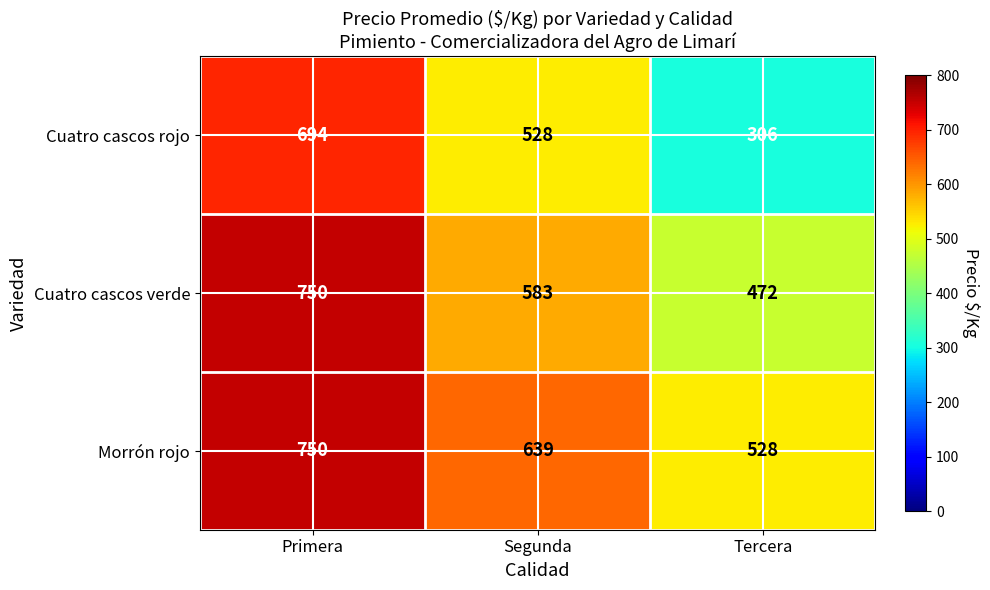

Reading right to left, list all the values displayed in this chart.

Cuatro cascos rojo: 306	528	694
Cuatro cascos verde: 472	583	750
Morrón rojo: 528	639	750